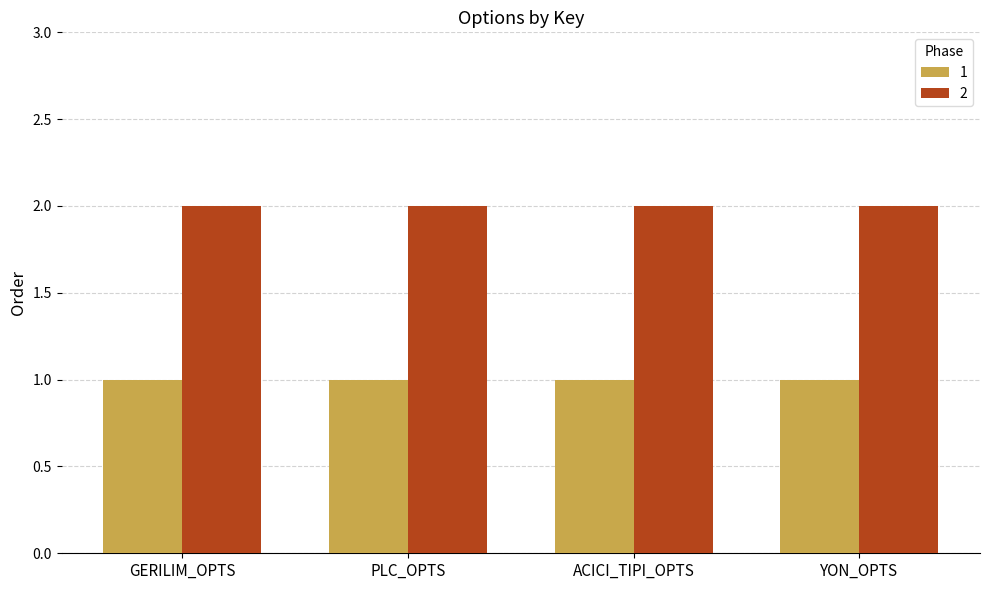

What is the label of the 2nd bar from the left?

PLC_OPTS